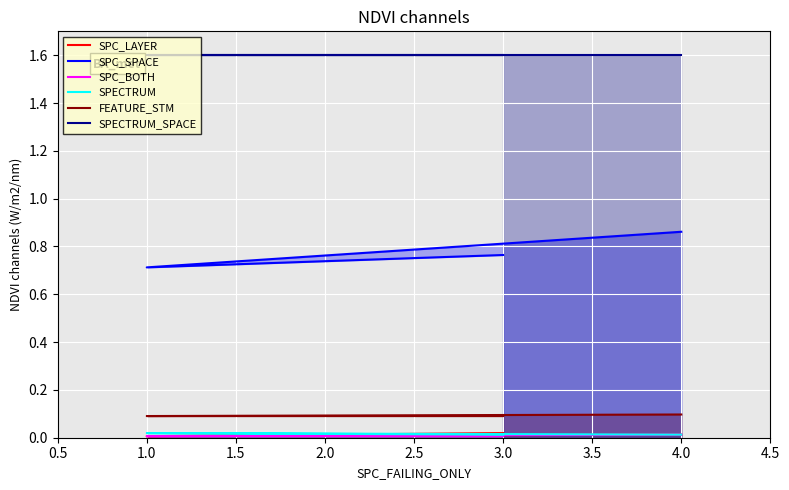

Count the SPECTRUM values in the range 0 to 1.

3